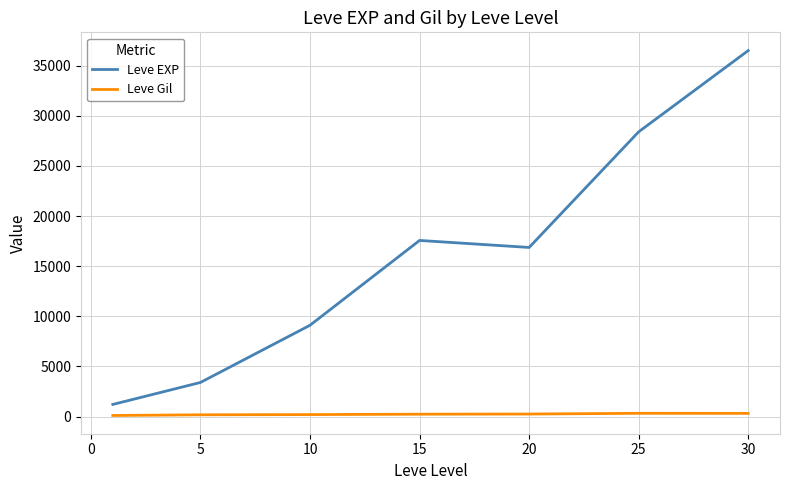

List the series in order of their peak value, highest first.

Leve EXP, Leve Gil